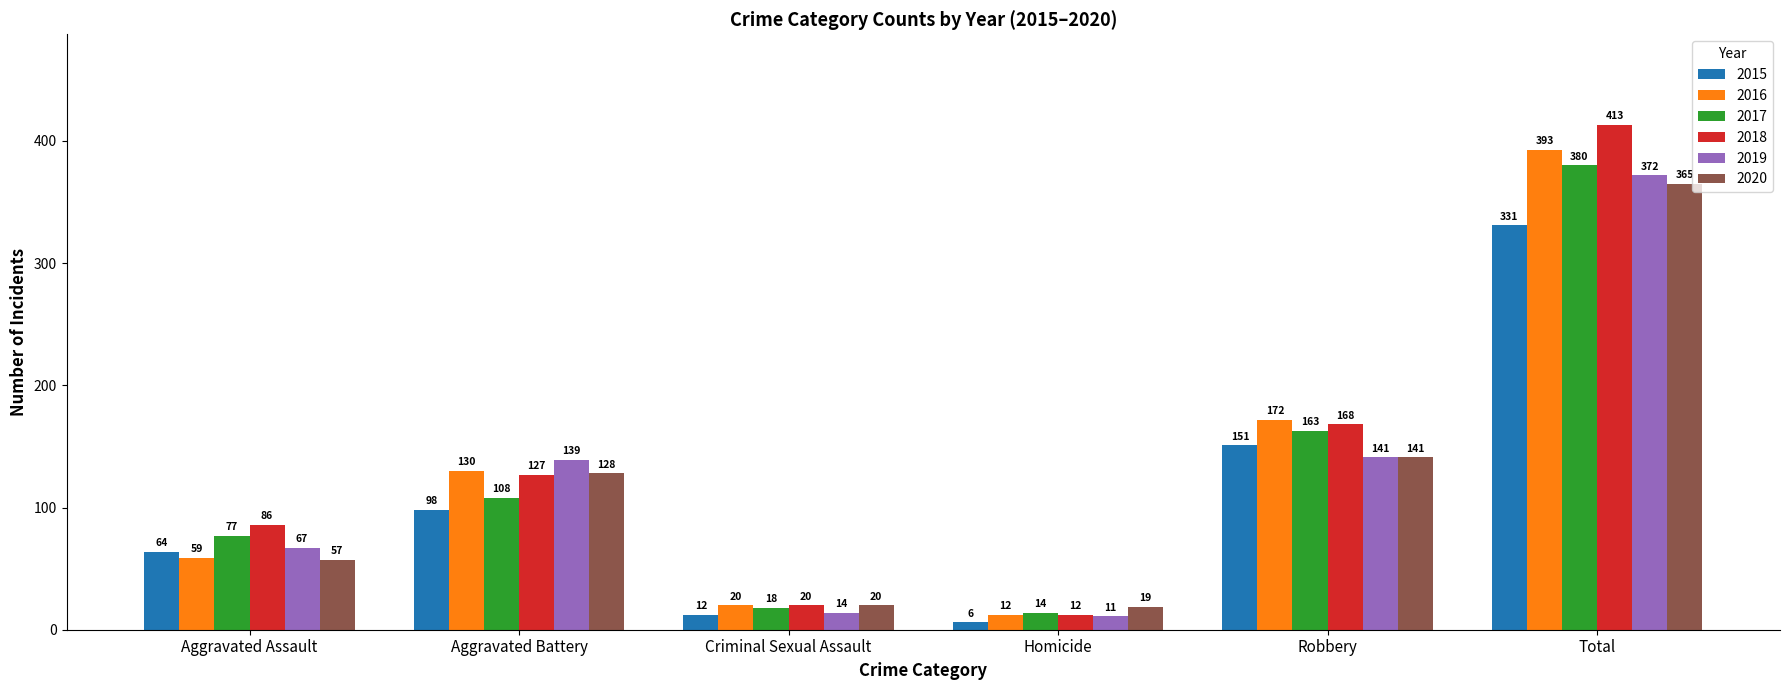

Is it true that 2020 equals 87 at Aggravated Assault?

False